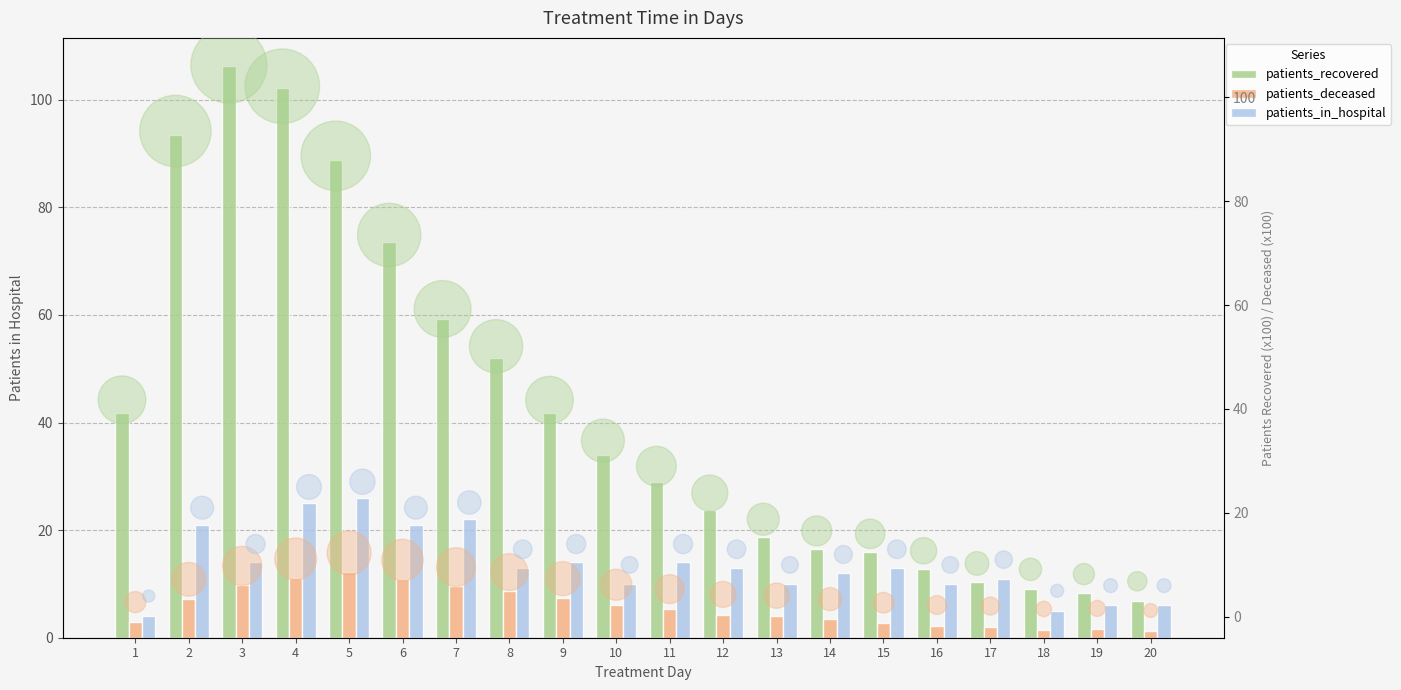

At how many categories does at least one series exceed 62?

5